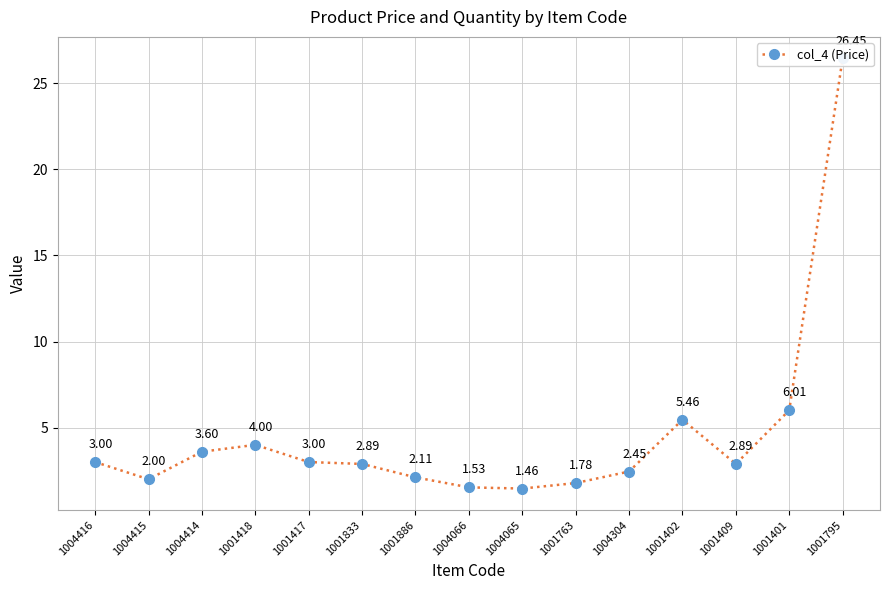

The value at 1001795 is 26.4. True or false?

True